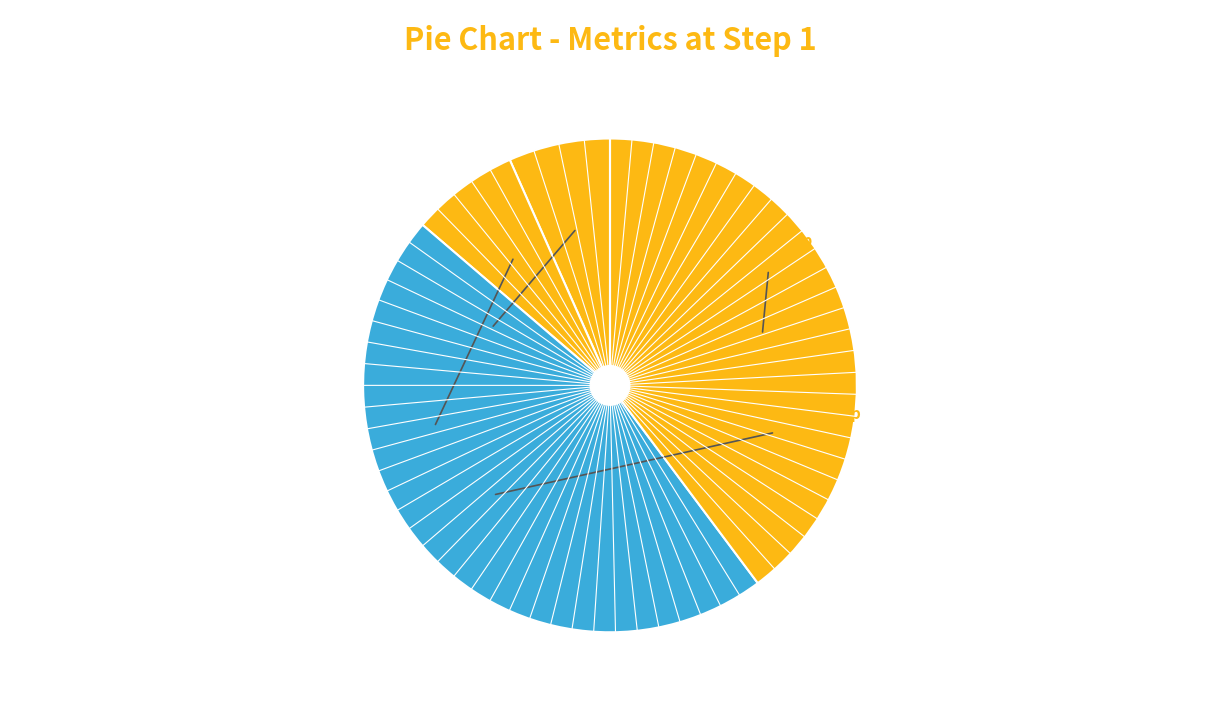

How many segments does this pie chart have?

4